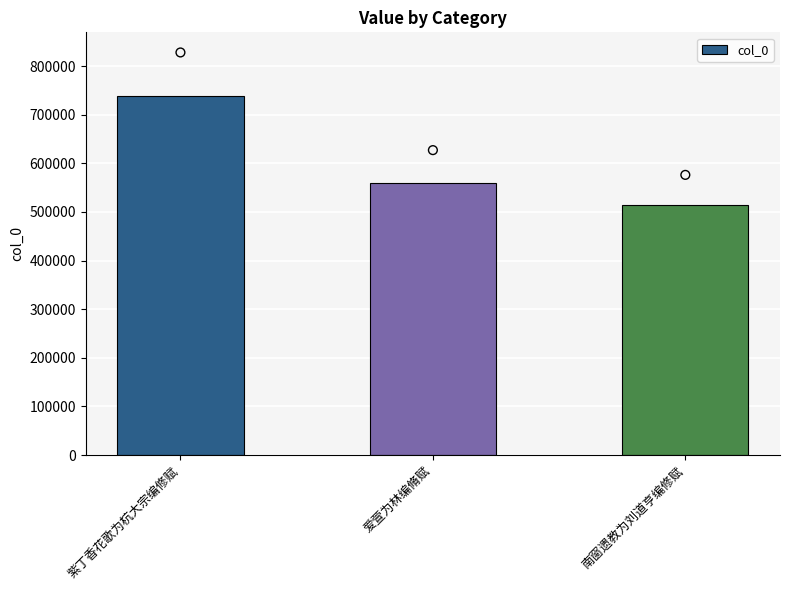

What is the change in value from 紫丁香花歌为杭大宗编修赋 to 爱萱为林编脩赋?

-179369